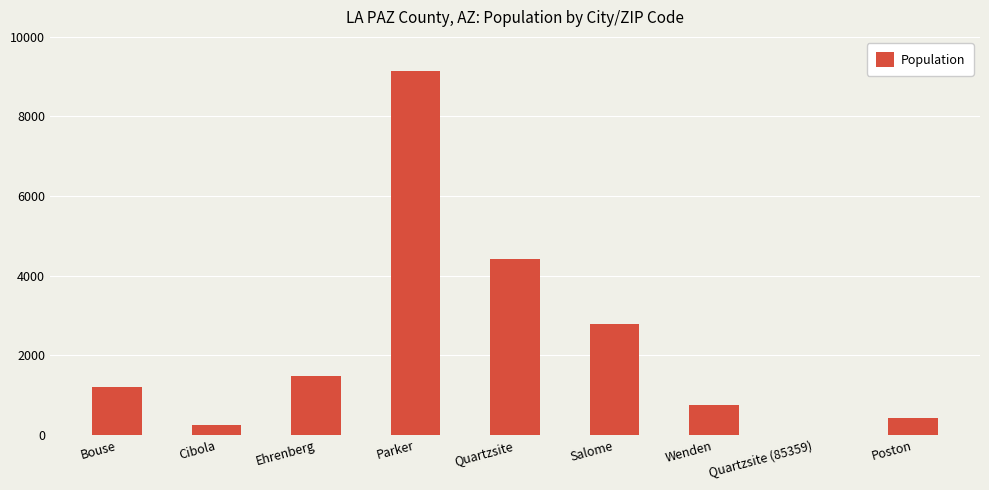

Where is the data nearest to the value 4573?

Quartzsite